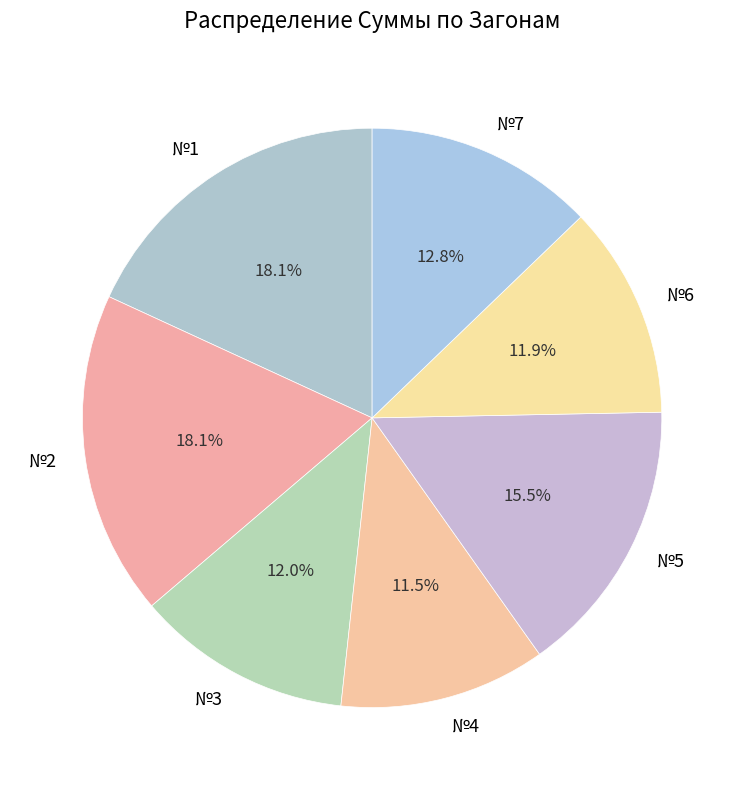

To the nearest percent, what portion does №7 represent?

13%